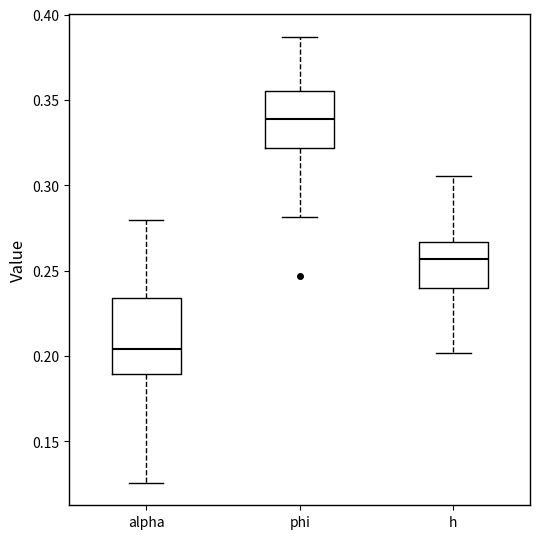

Reading left to right, transcribe this box plot: for each box, give where its median line is, the range the box spans, and where its two whiskers end, as read against the y-axis. The values are not printed on the chart, so give them approximately, as read against the axis.

alpha: median 0.205, box 0.190 to 0.235, whiskers 0.125 to 0.280
phi: median 0.340, box 0.320 to 0.355, whiskers 0.280 to 0.385
h: median 0.255, box 0.240 to 0.265, whiskers 0.200 to 0.305